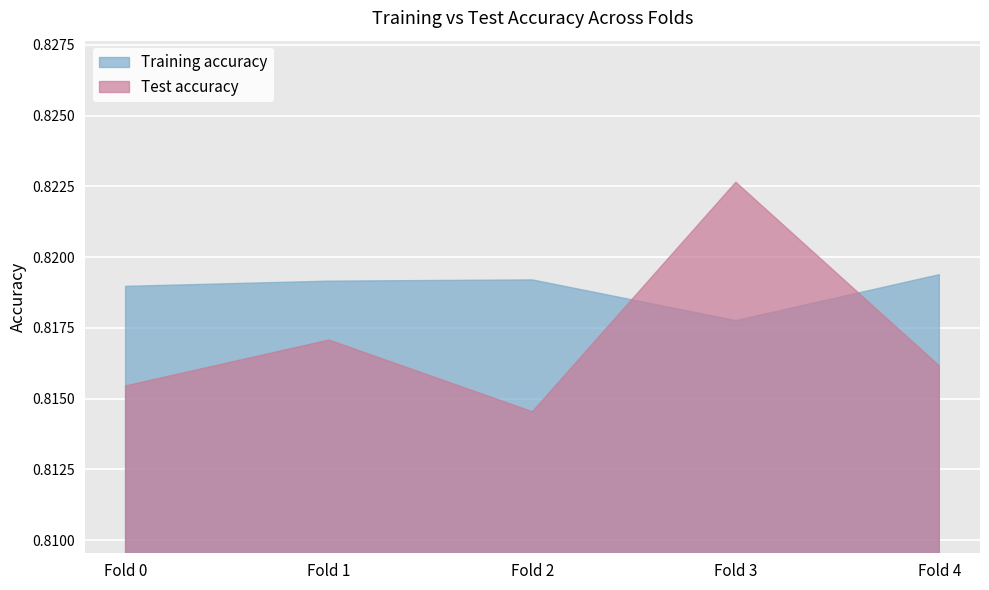

The value of Training accuracy at Fold 3 is 0.8. True or false?

True